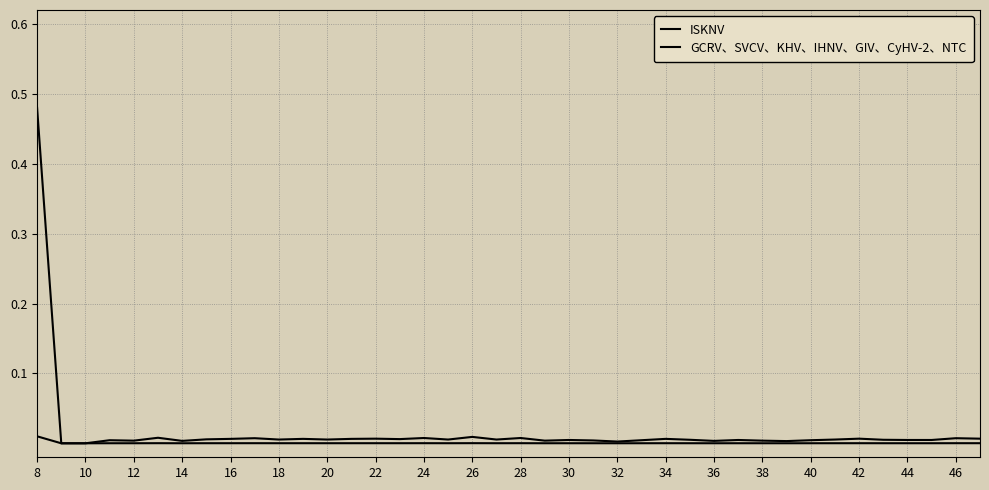

Reading right to left, extract all data points from this chart.

ISKNV: 0.0	0.0	0.0	0.0	0.0	0.0	0.0	0.0	0.0	0.0	0.0	0.0	0.0	0.0	0.0	0.0	0.0	0.0	0.0	0.0	0.0	0.0	0.0	0.0	0.0	0.0	0.0	0.0	0.0	0.0	0.0	0.0	0.0	0.0	0.0	0.0	0.0	0.0	0.0	0.5
GCRV、SVCV、KHV、IHNV、GIV、CyHV-2、NTC: 0.0	0.0	0.0	0.0	0.0	0.0	0.0	0.0	0.0	0.0	0.0	0.0	0.0	0.0	0.0	0.0	0.0	0.0	0.0	0.0	0.0	0.0	0.0	0.0	0.0	0.0	0.0	0.0	0.0	0.0	0.0	0.0	0.0	0.0	0.0	0.0	0.0	0.0	0.0	0.0